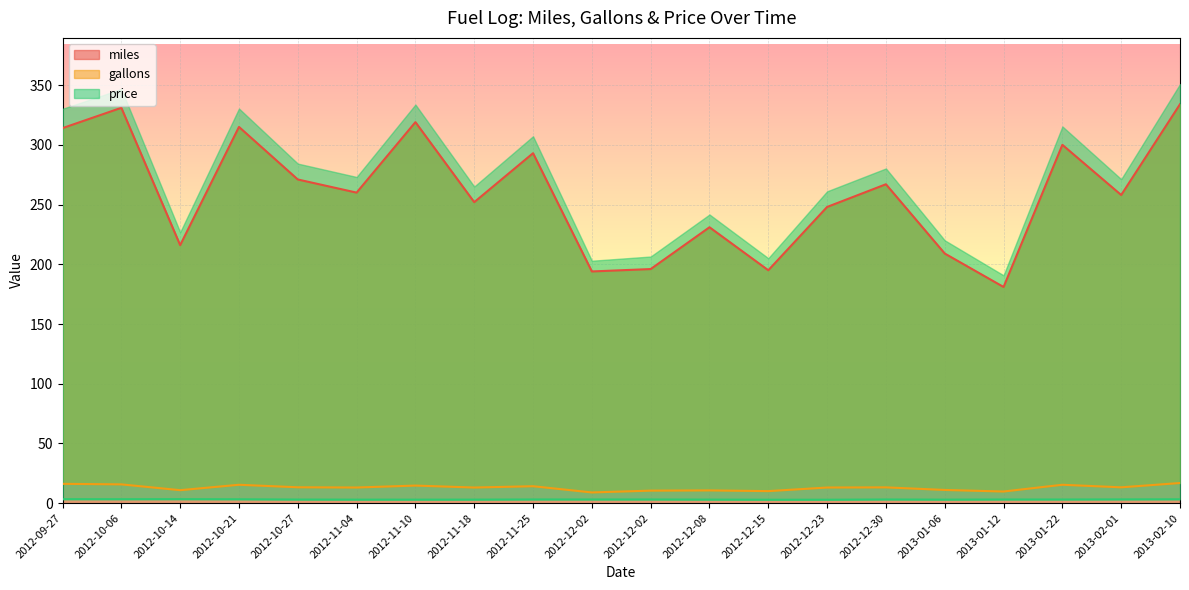

What is the minimum value shown in the chart?

2.9